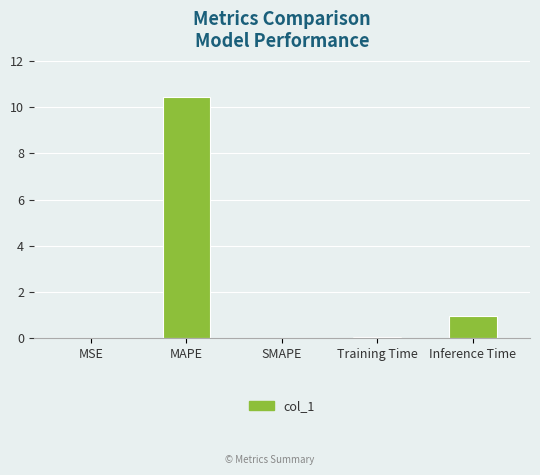

The value at MAPE is 10.4. True or false?

True